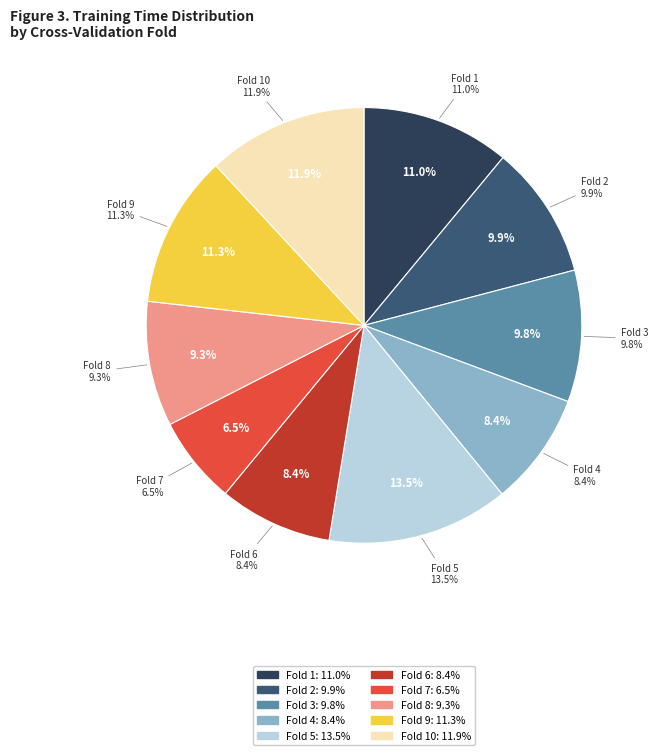

Combined, do Fold 2 and Fold 7 account for over 50%?

No